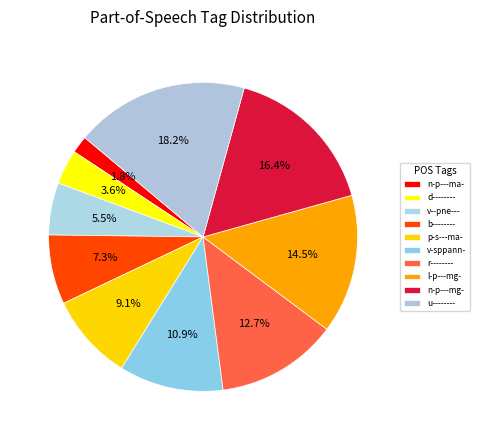

Approximately how many times larger is the value at u-------- compared to n-p---mg-?

1.1